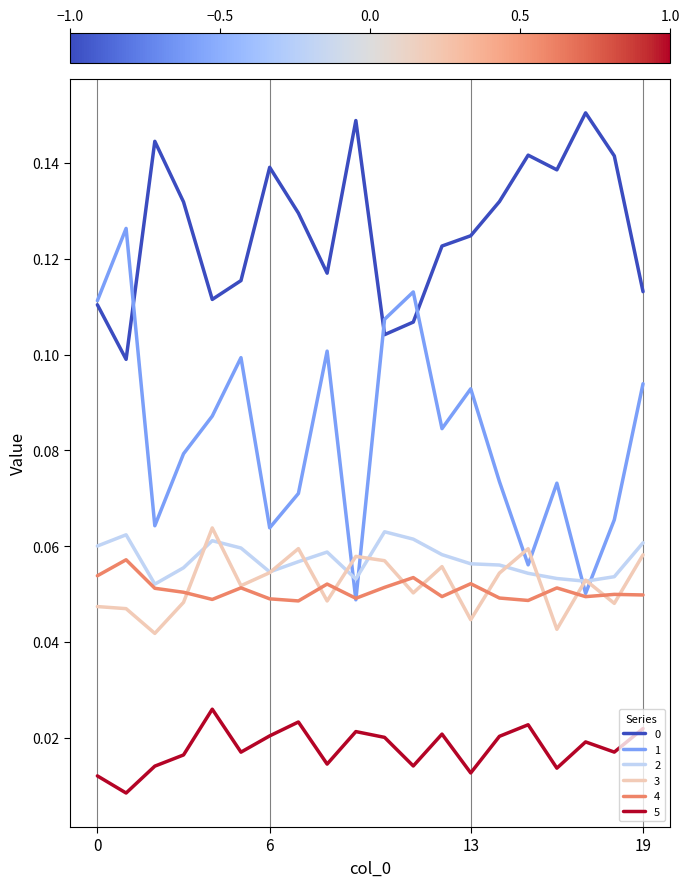

In 0, how many points are higher than both neighbors (excluding endpoints)?

5